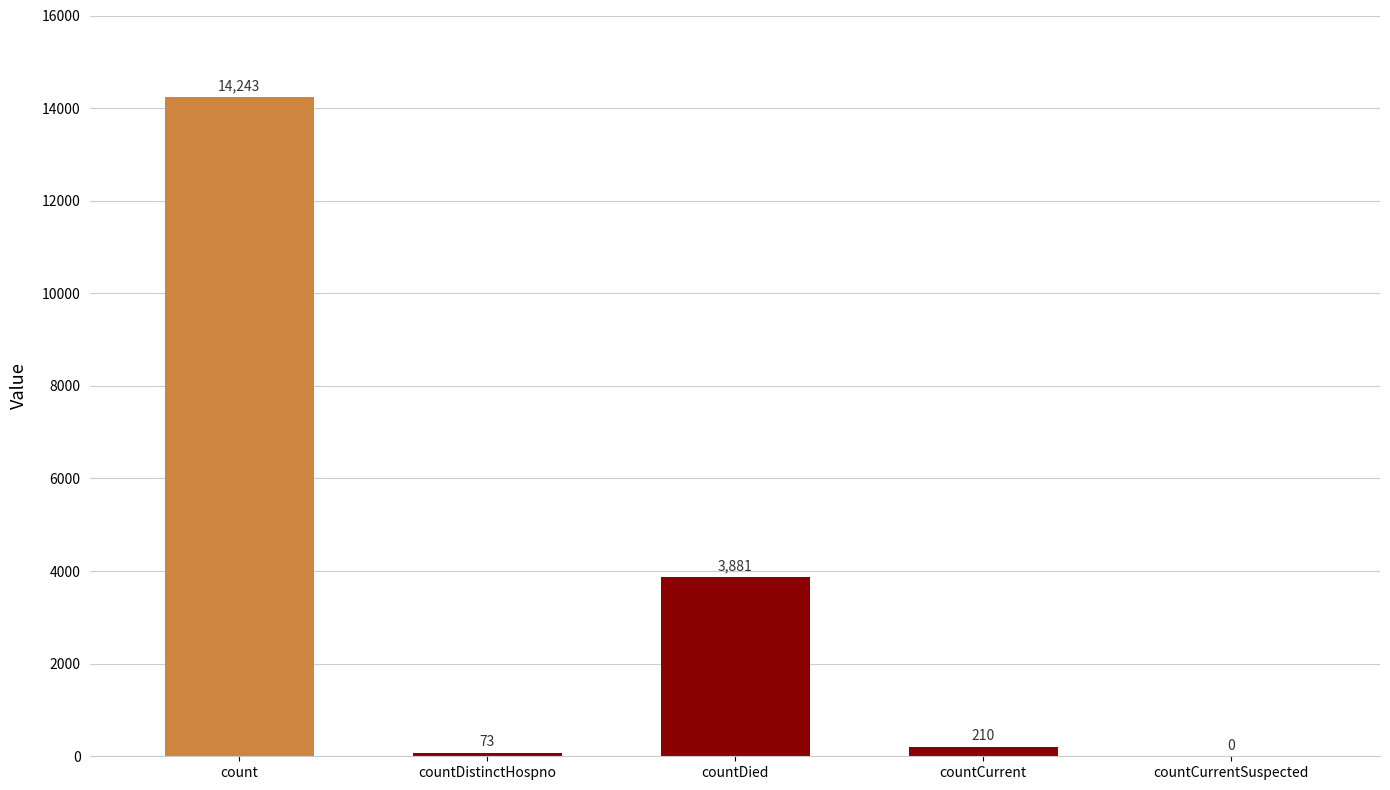

The chart shows a value of -7407 at countCurrentSuspected. True or false?

False